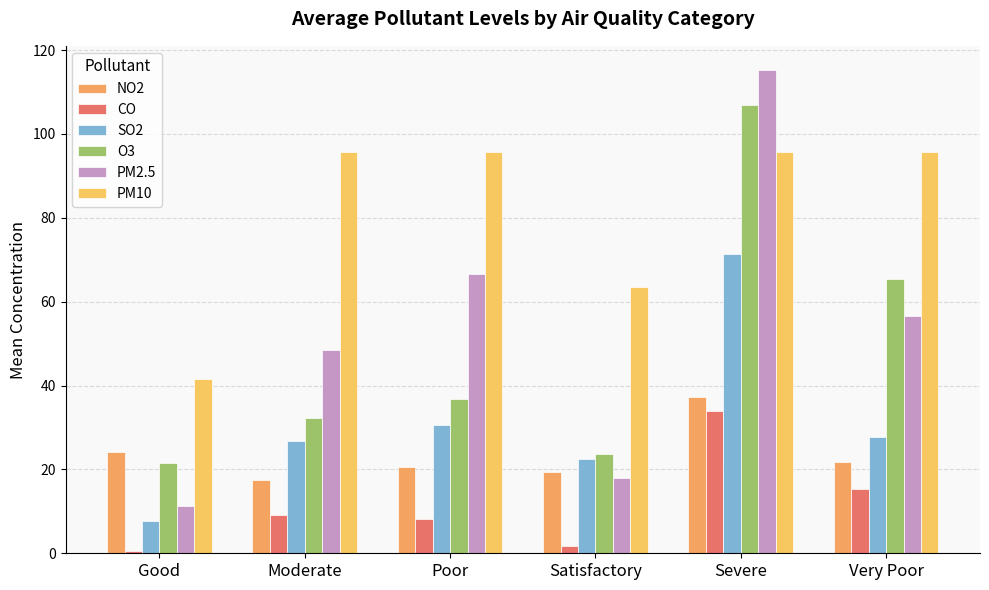

How many groups of bars are there?

6